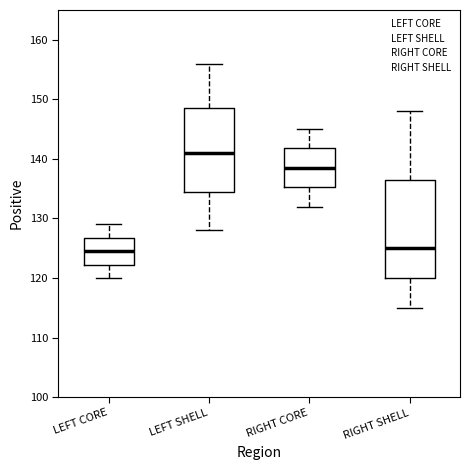

Reading left to right, transcribe this box plot: for each box, give where its median line is, the range the box spans, and where its two whiskers end, as read against the y-axis. The values are not printed on the chart, so give them approximately, as read against the axis.

LEFT CORE: median 125, box 122 to 127, whiskers 120 to 129
LEFT SHELL: median 141, box 135 to 149, whiskers 128 to 156
RIGHT CORE: median 139, box 135 to 142, whiskers 132 to 145
RIGHT SHELL: median 125, box 120 to 137, whiskers 115 to 148